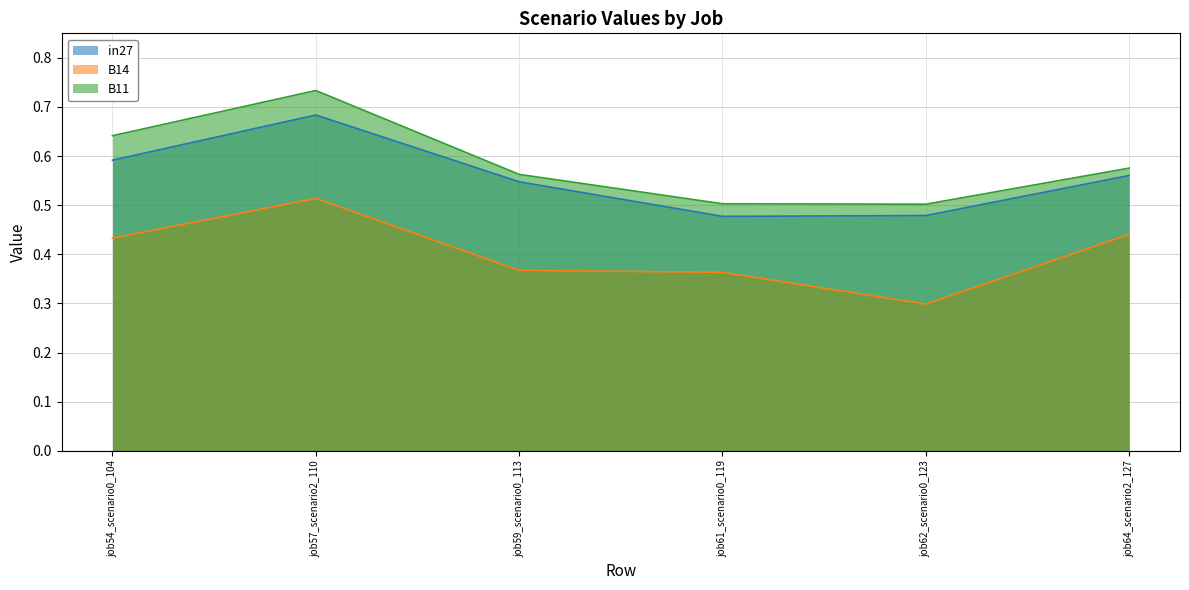

What is the greatest value displayed?

0.7